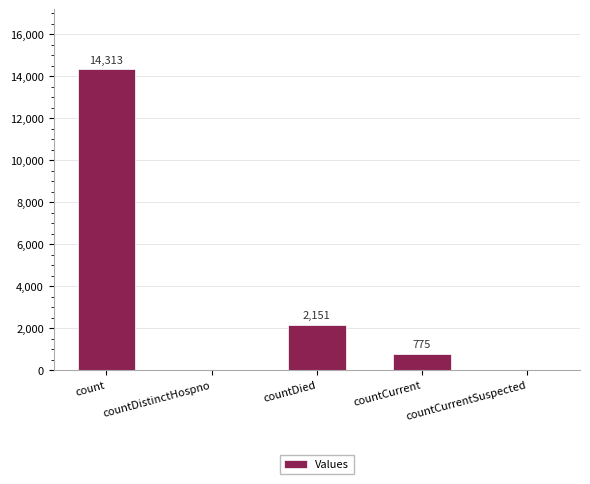

How many positive values are there?

3